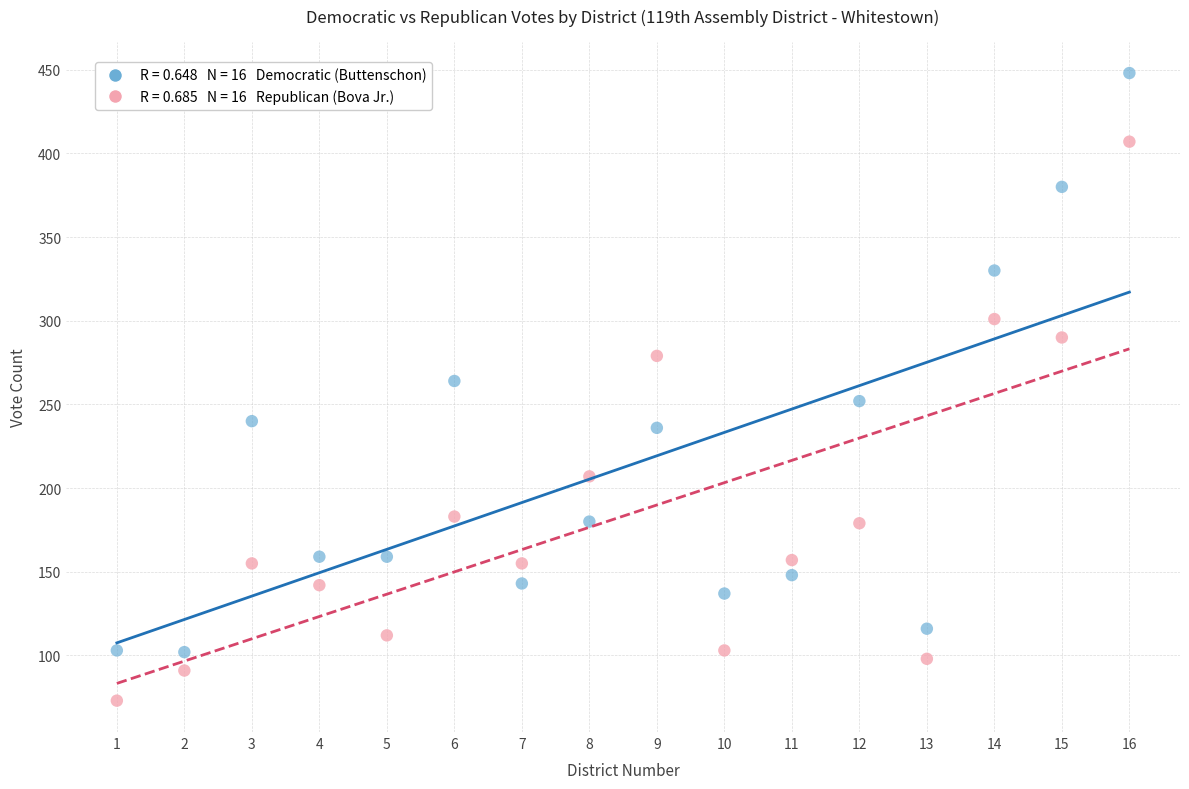

Across all data points, what is the range of Y values (max minus min)?

375